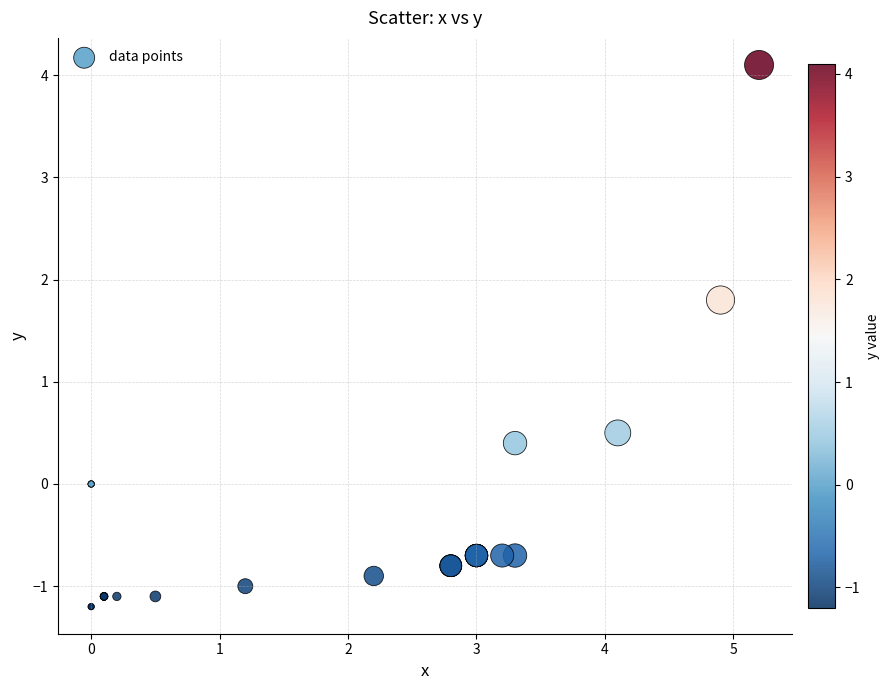

What Y value in the scatter plot is closest to 1?

0.5